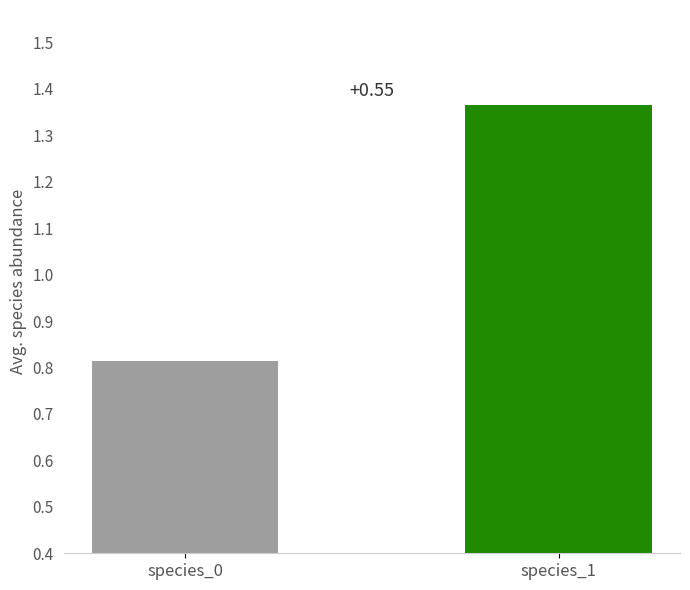

Rank the series by their average value, from highest to lowest.

species_1, species_0